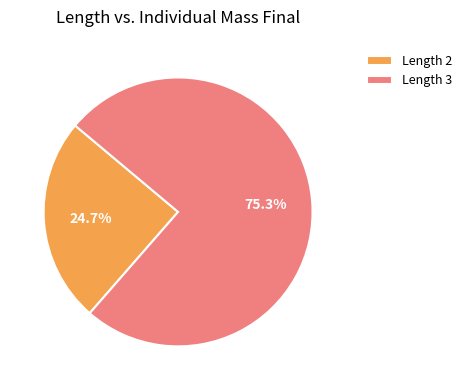

How many segments does this pie chart have?

2